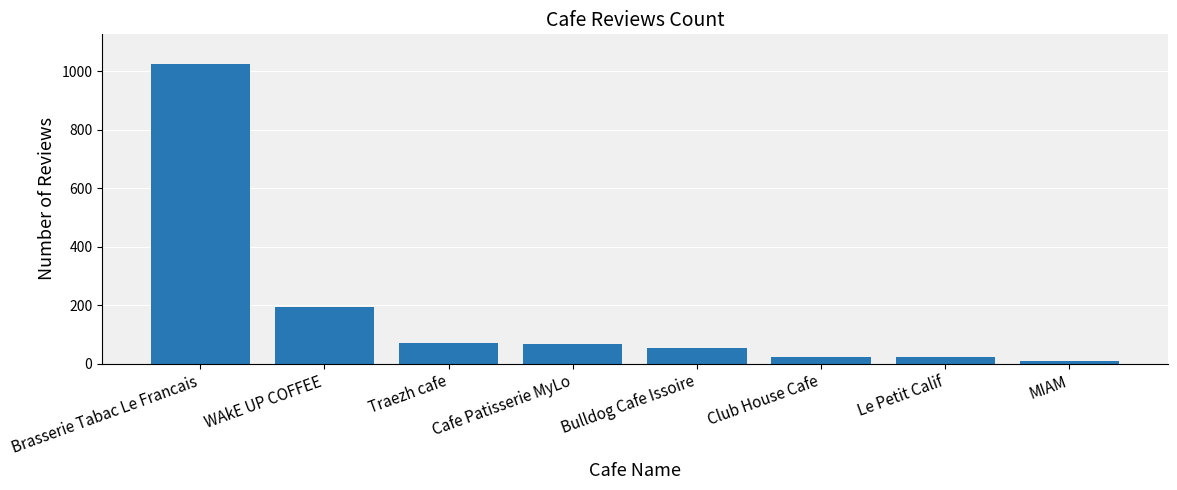

What is the difference between the maximum and minimum values?

1016